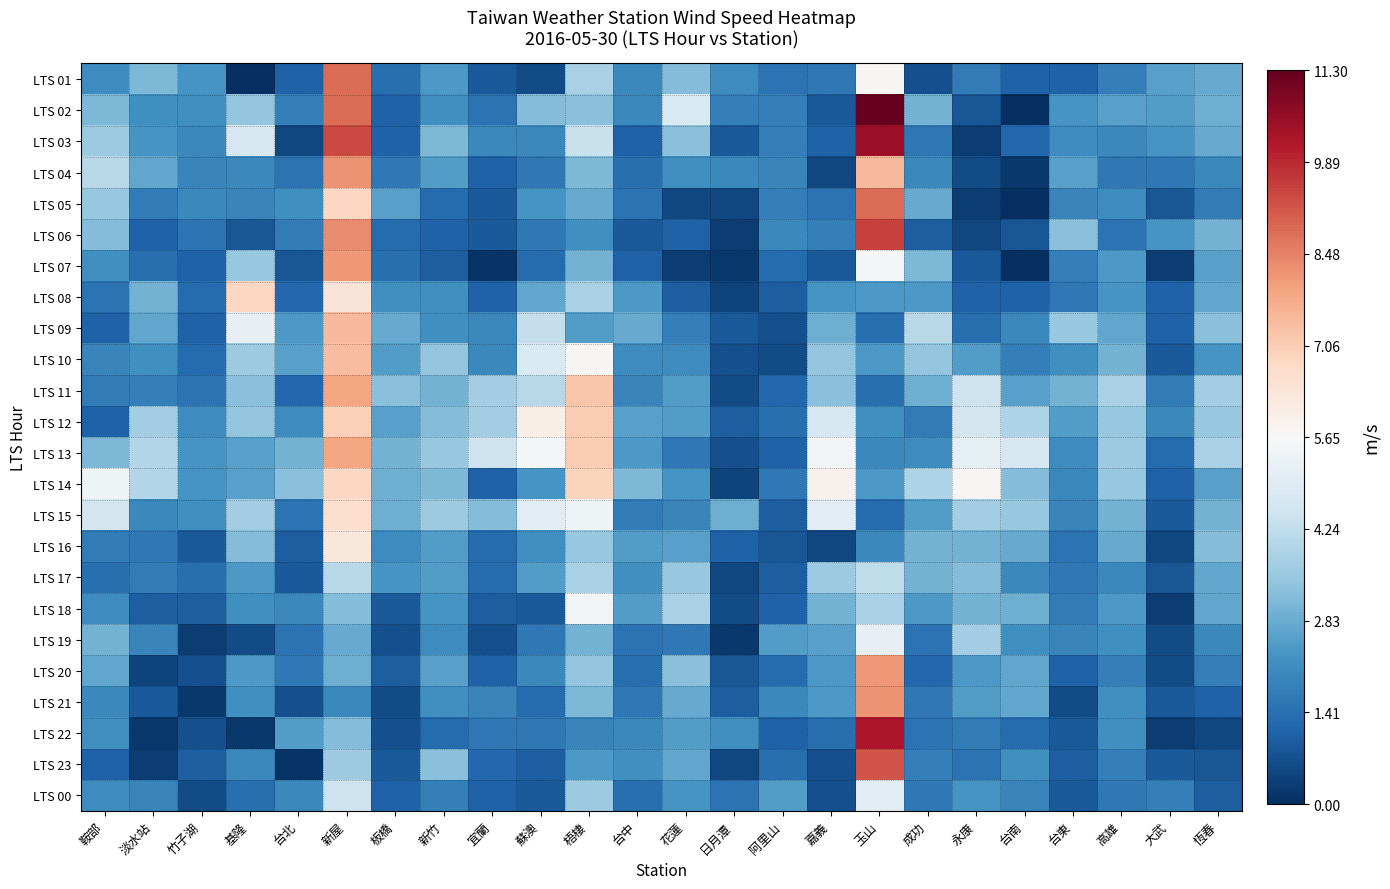

At which category is the sum across all series the highest?

新屋